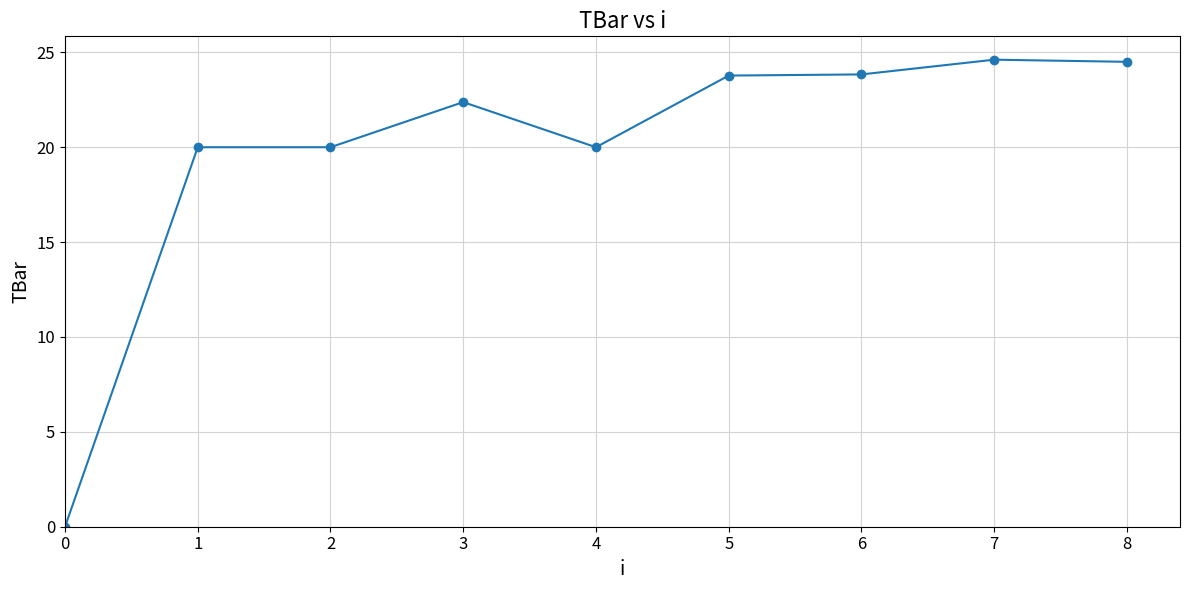

Reading left to right, transcribe all the data shown in this chart.

0=0.0	1=20.0	2=20.0	3=22.4	4=20.0	5=23.8	6=23.8	7=24.6	8=24.5